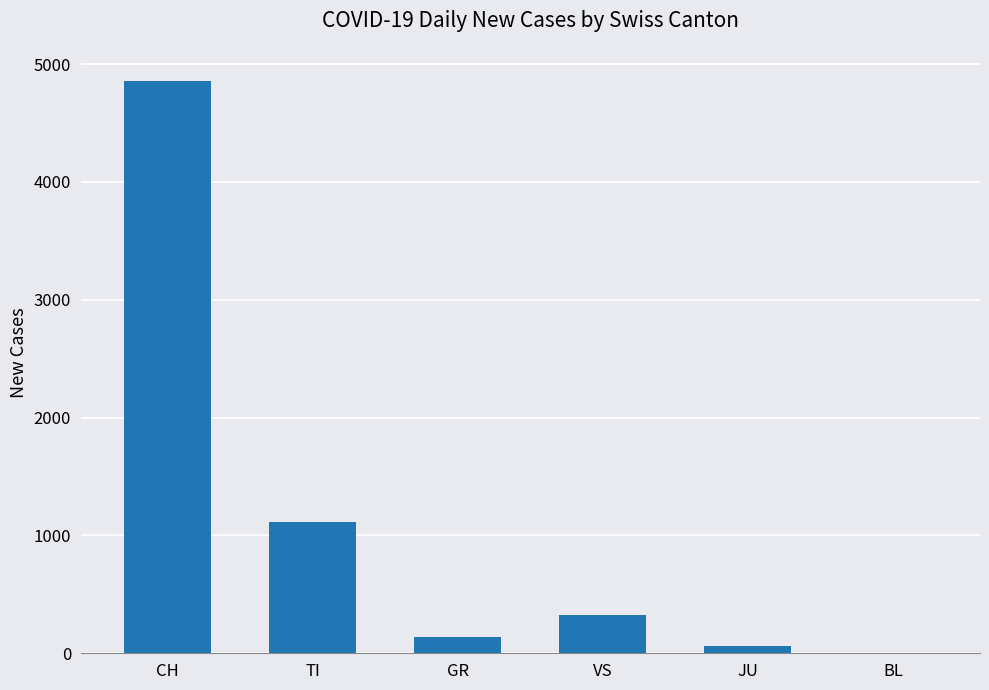

Where is the data nearest to the value 2430?

TI